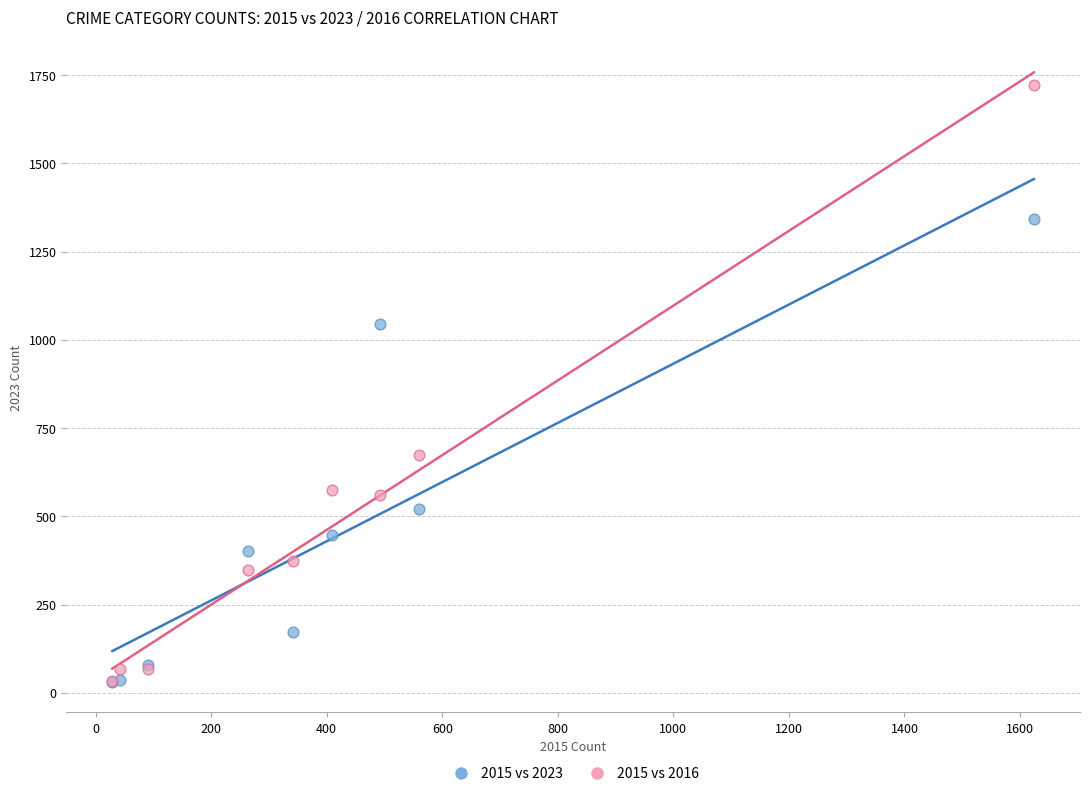

In the 2015 vs 2016 series, what Y value is closest to 877?

675